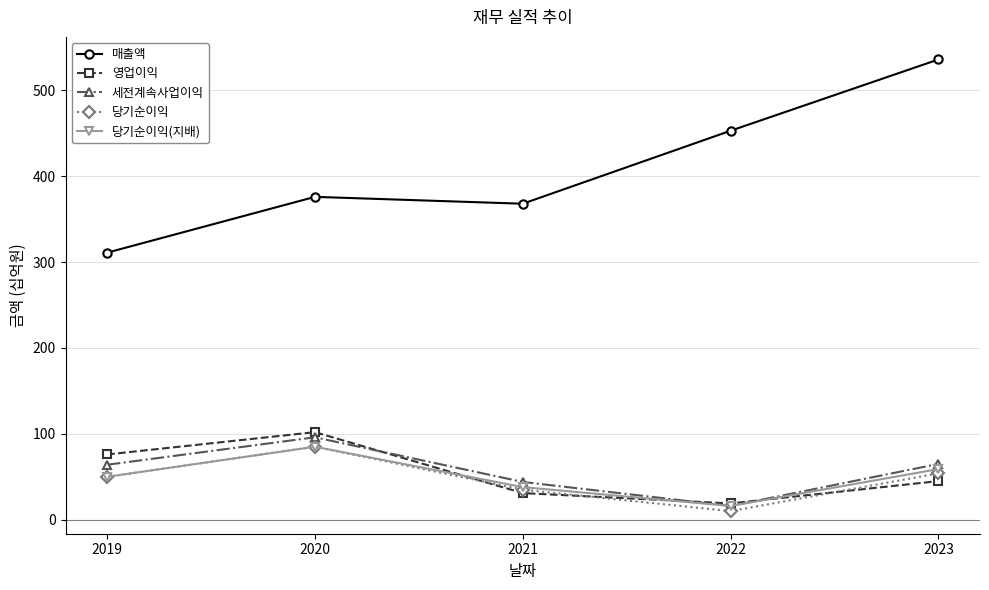

The value of 당기순이익 at 2021 is 35. True or false?

True